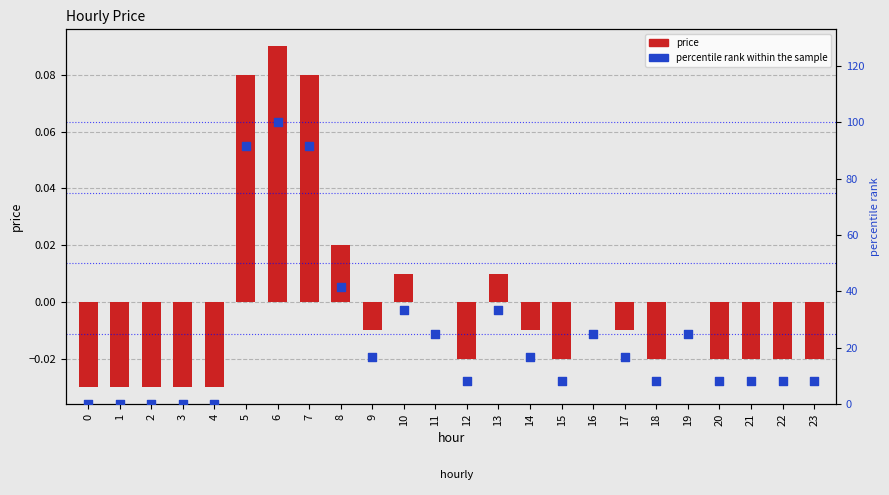

At how many categories does at least one series exceed 75?

3